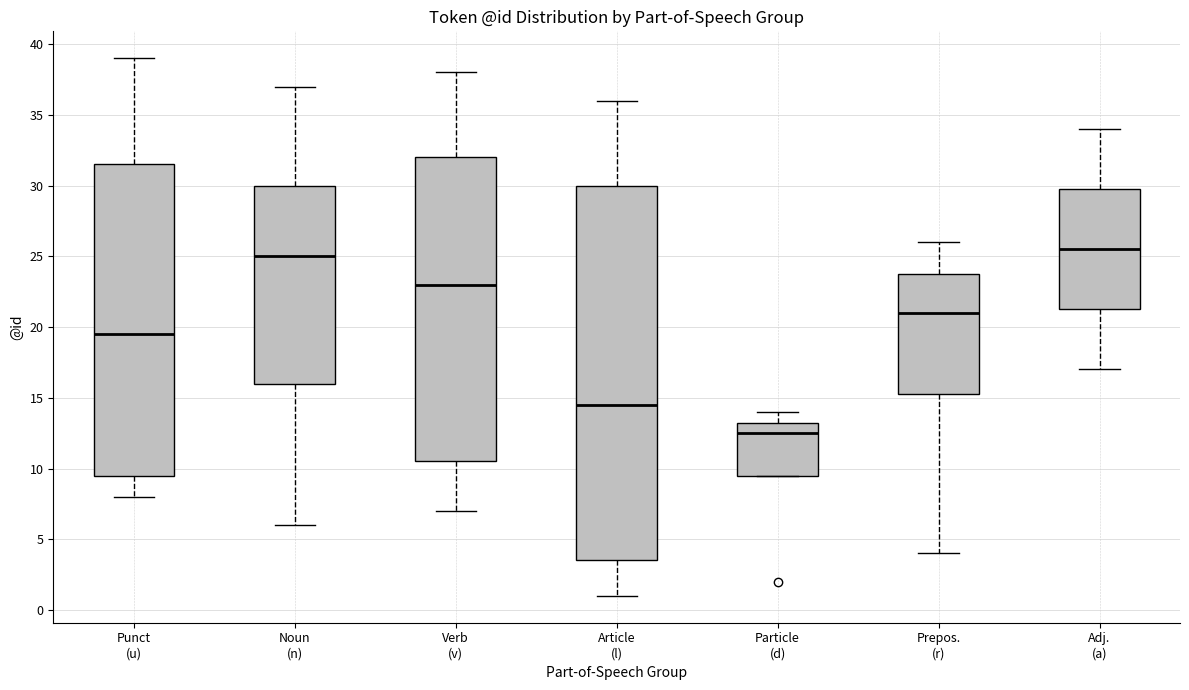

Where does the lower whisker of the box for Article (l) end on the y-axis? The values are not printed on the chart, so give them approximately, as read against the axis.

1.0